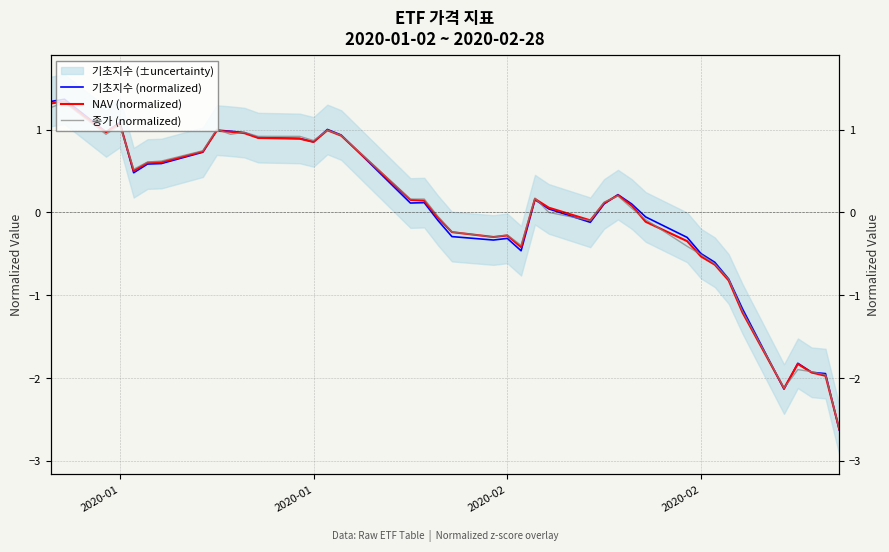

How many interior local peaks does the 종가 (normalized) series have?

9